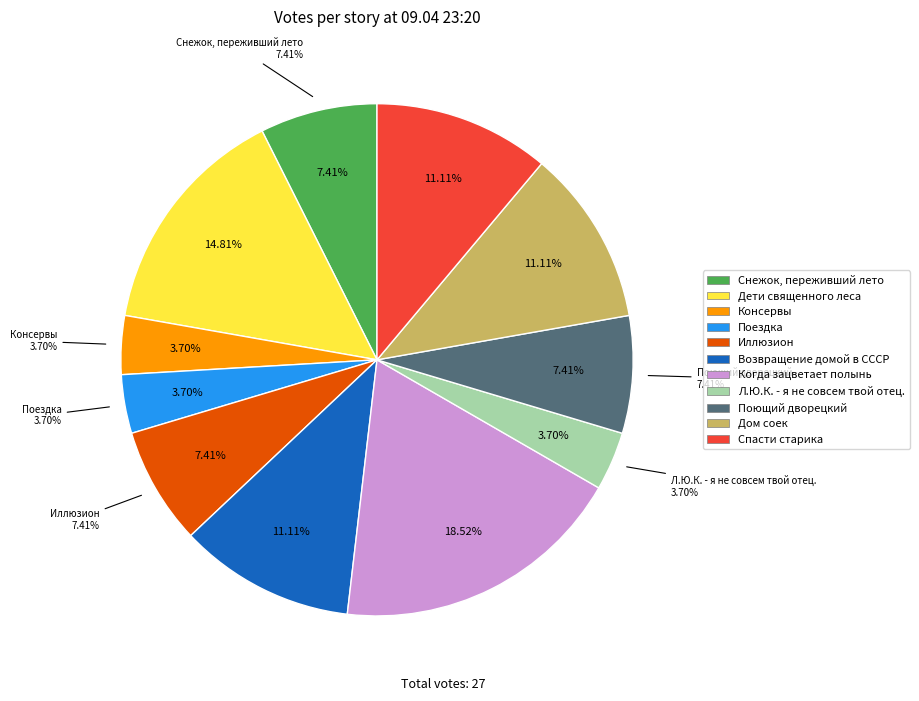

Is it true that Дети священного леса is 2% of the pie?

False